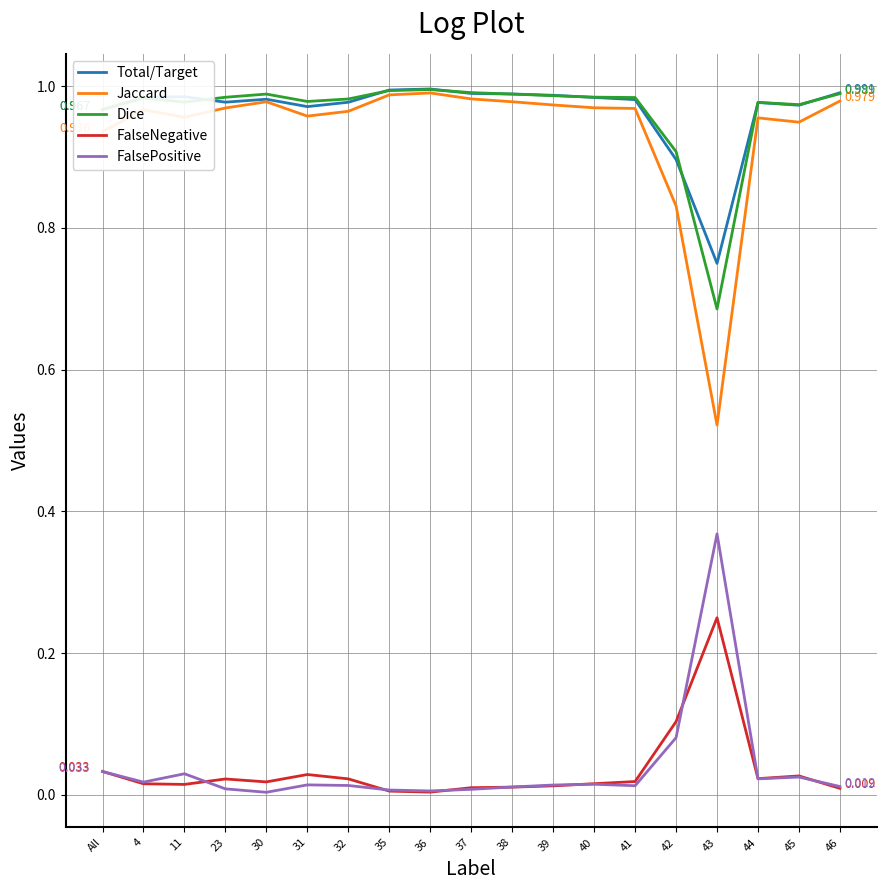

True or false: FalsePositive and Total/Target intersect in this chart.

False